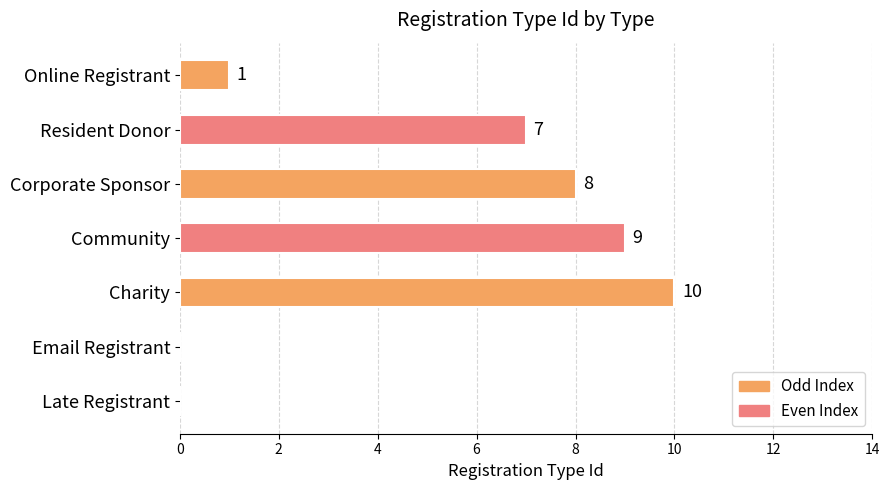

Reading top to bottom, what are all the values shown in this chart?

Online Registrant=1	Resident Donor=7	Corporate Sponsor=8	Community=9	Charity=10	Email Registrant=0	Late Registrant=0